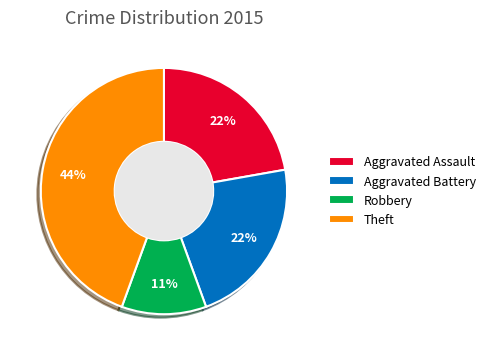

How many slices are in this pie chart?

4